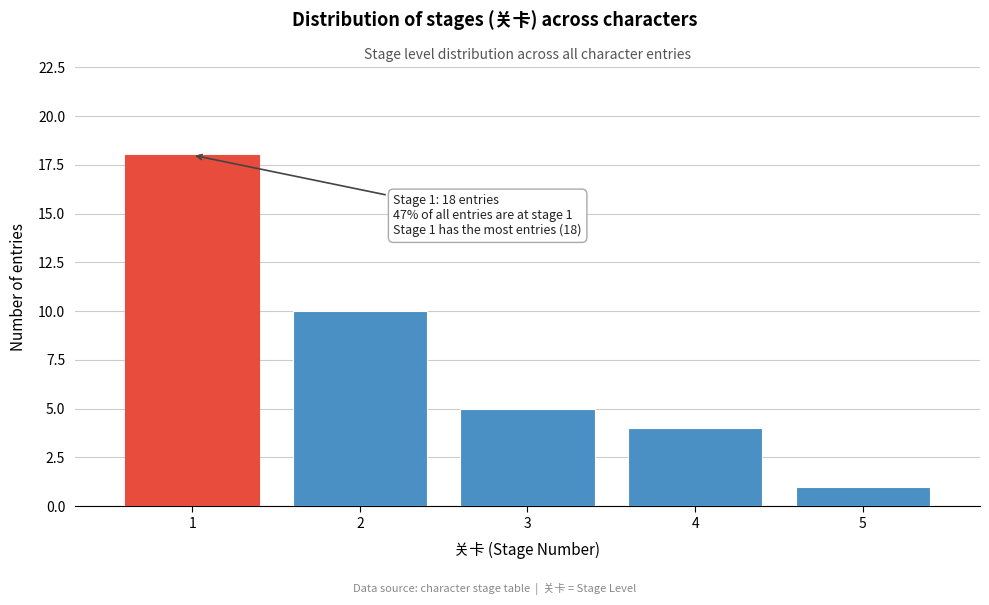

Which range on the x-axis has the tallest bar?

0.5 to 1.5